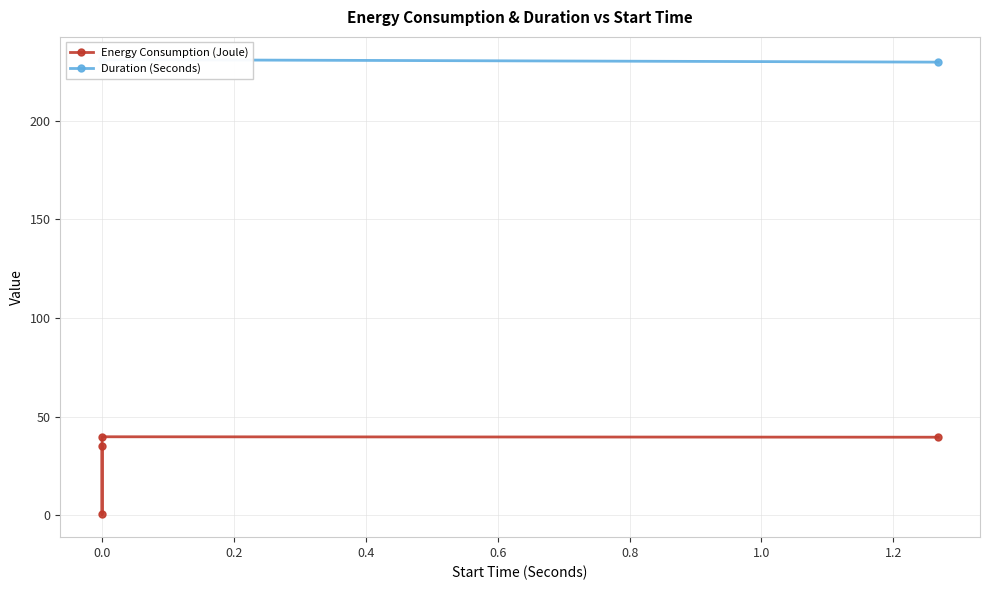

Which has a higher value, 0.4 or 0.2?

0.2